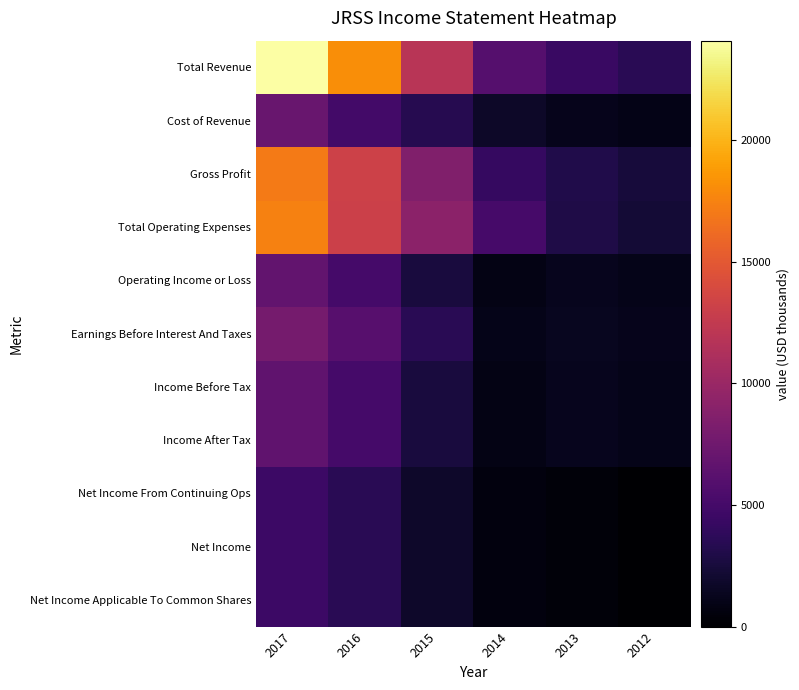

What is the greatest value displayed?

24100